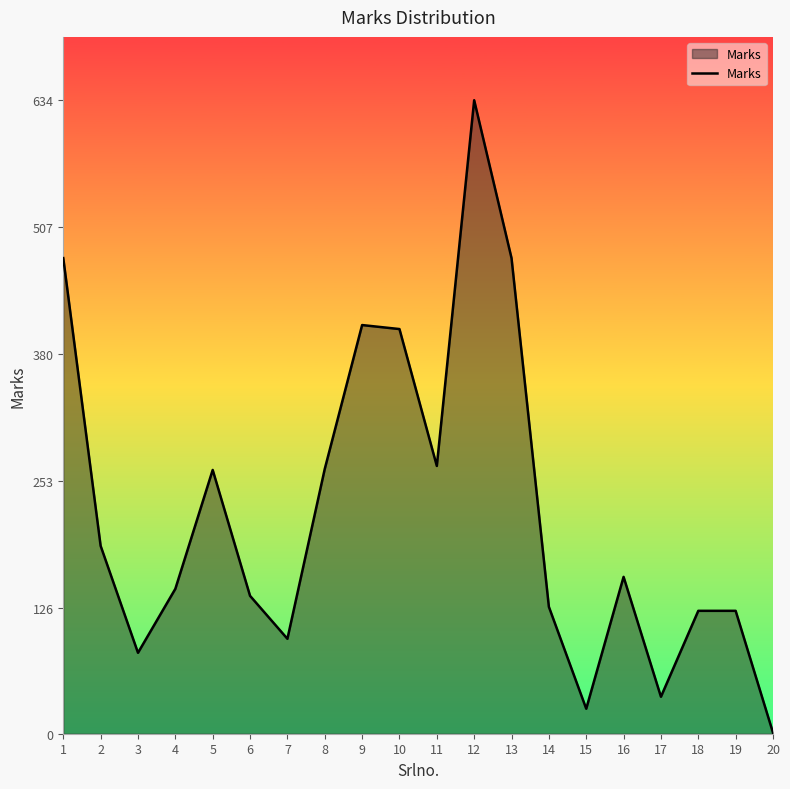

Where is the first local minimum?

3